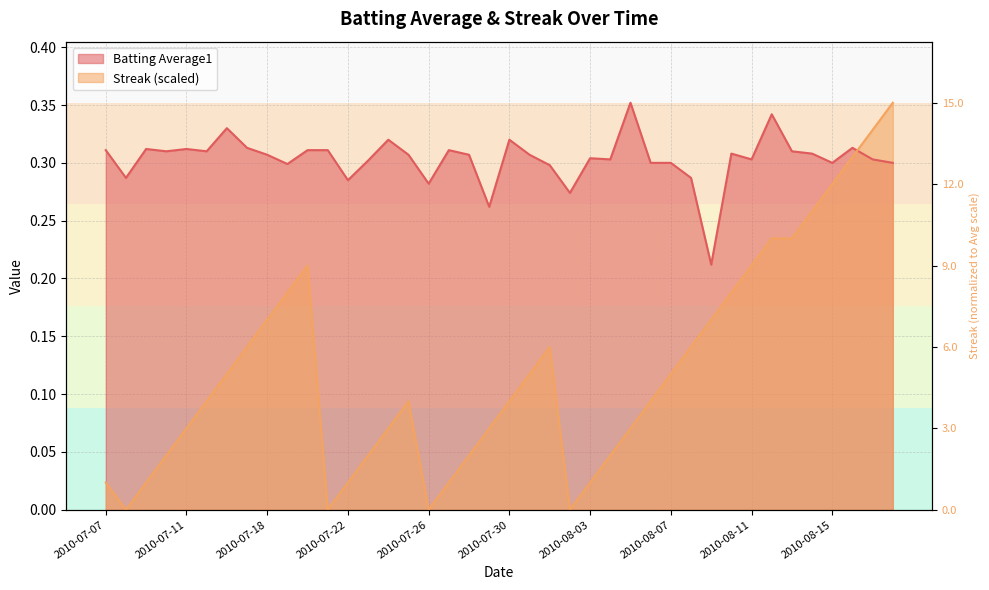

How many intersections are there between Batting Average1 and Streak?

1